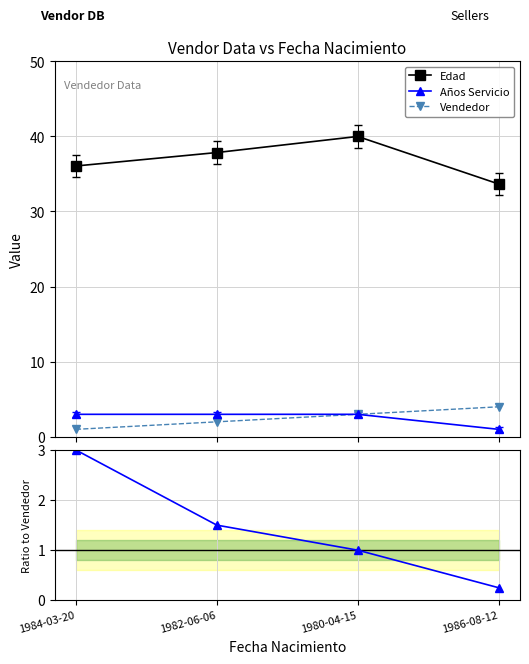

At which label does Años Srv / Vendedor reach its minimum?

1986-08-12